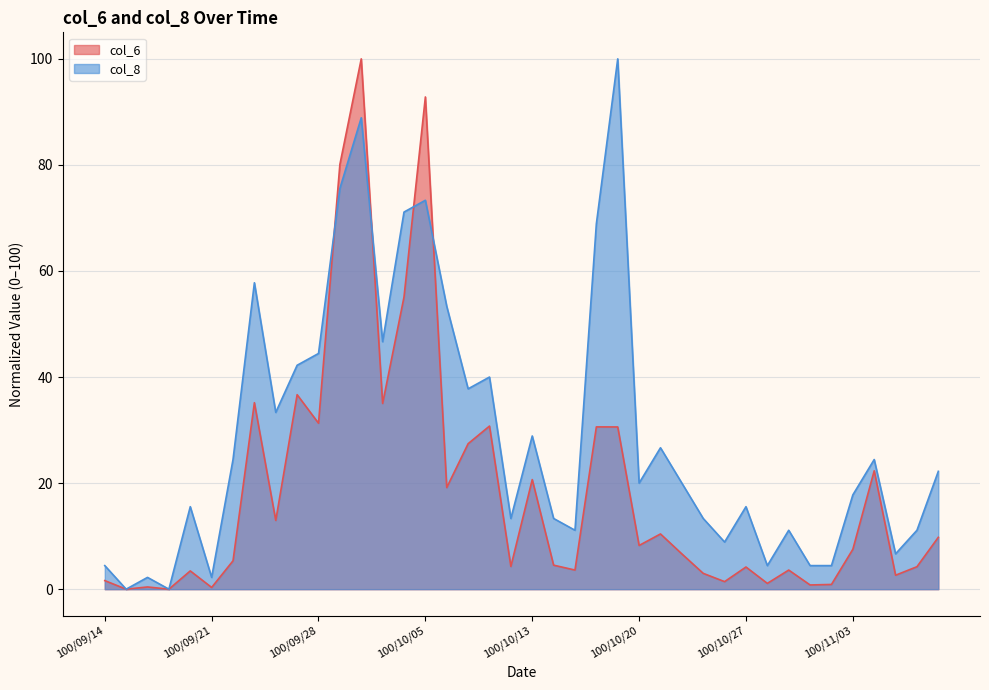

Which has a higher value, 100/09/30 or 100/09/19?

100/09/30